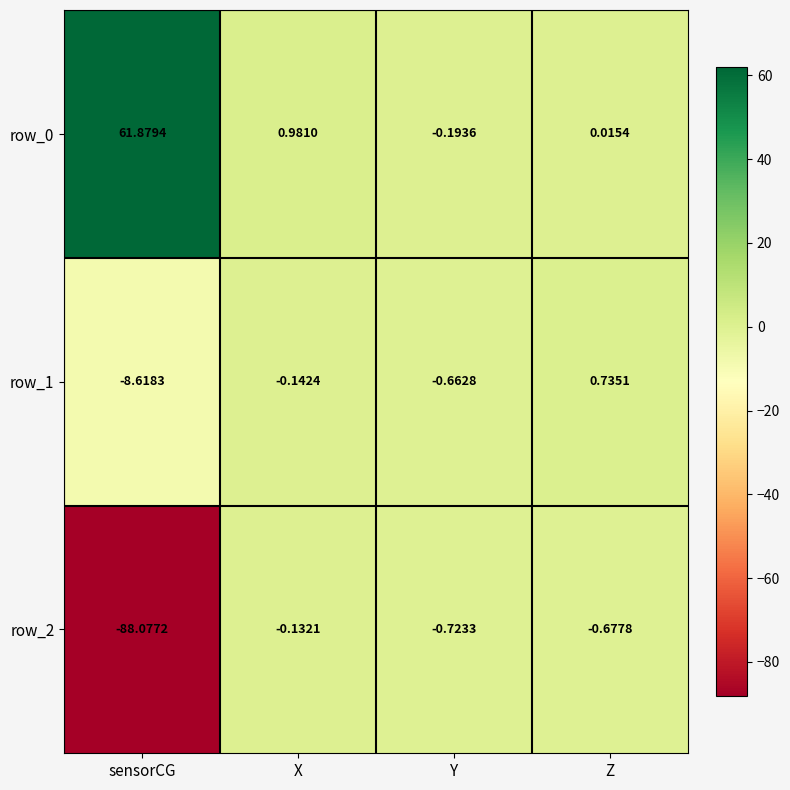

List the labels in order of row_2 value, largest first.

X, Z, Y, sensorCG